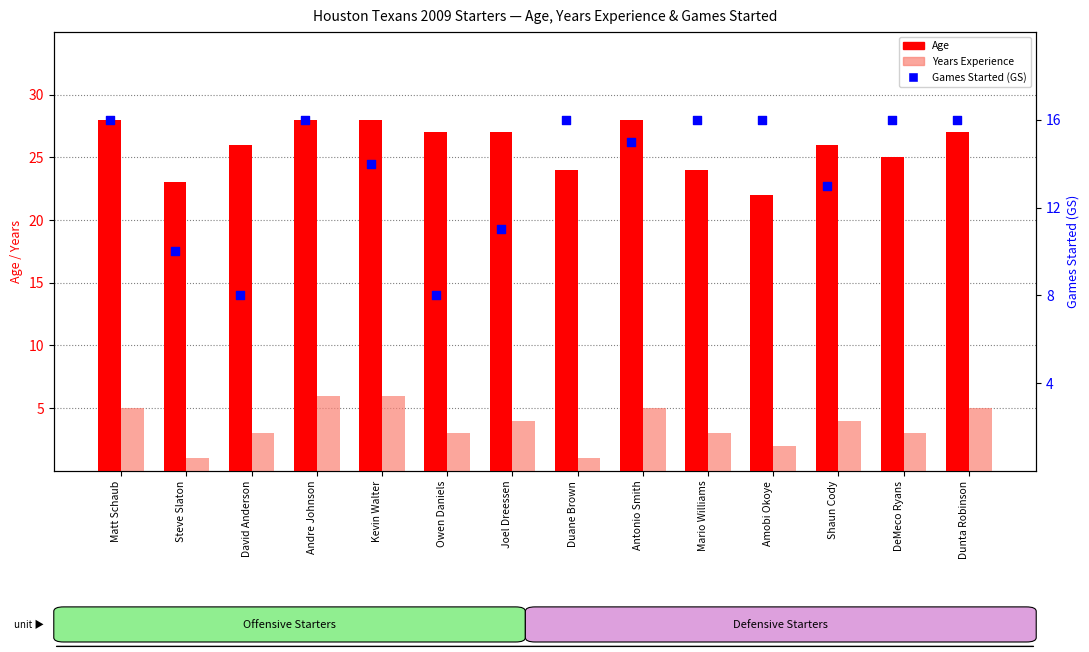

Which series has the largest Y range (max minus min)?

GS (Games Started)